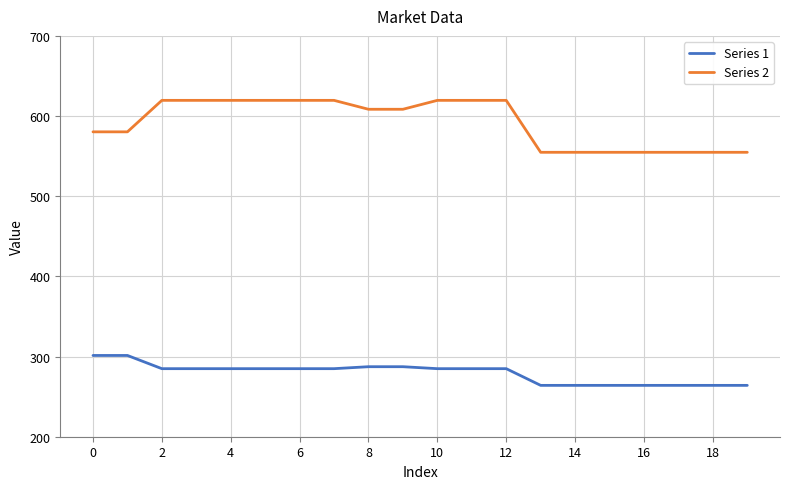

True or false: Series 1 and Series 2 intersect in this chart.

False